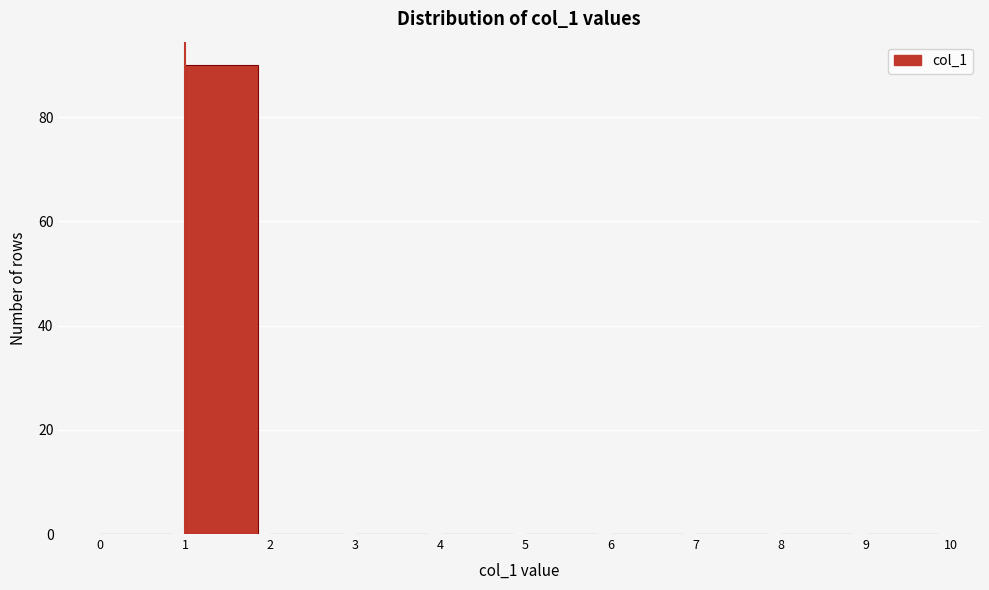

Reading left to right, list every bar in this chart as the range it spans on the x-axis followed by its height. The values are not printed on the chart, so give them approximately, as read against the axis.

0 to 1: 0
1 to 2: 90
2 to 3: 0
3 to 4: 0
4 to 5: 0
5 to 6: 0
6 to 7: 0
7 to 8: 0
8 to 9: 0
9 to 10: 0